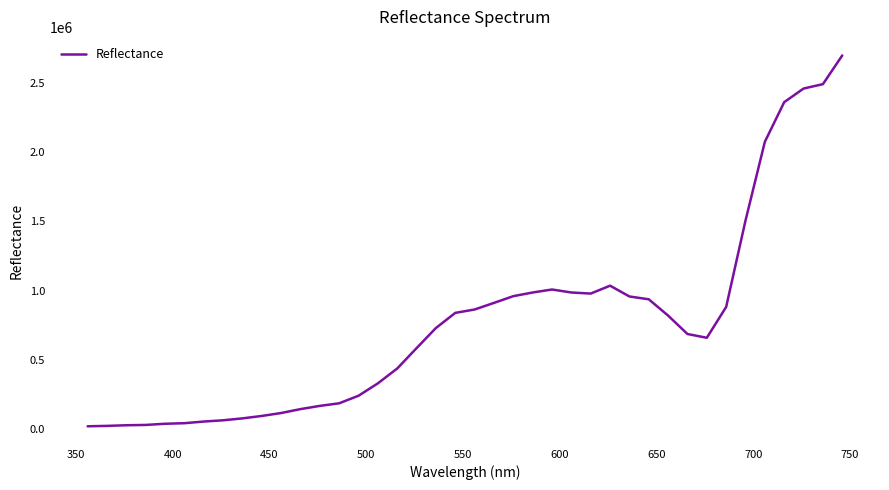

What is the greatest value displayed?

2699321.7